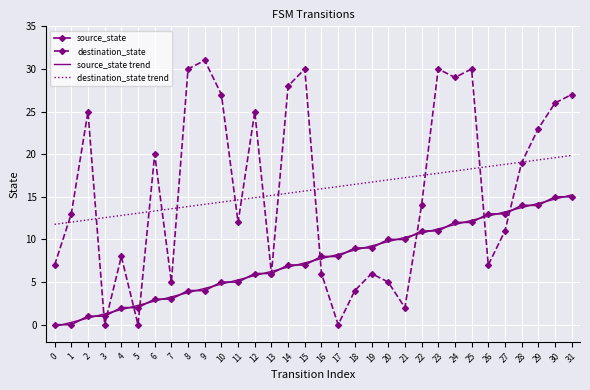

Reading left to right, what are all the values shown in this chart?

source_state: 0=0.0	1=0.0	2=1.0	3=1.0	4=2.0	5=2.0	6=3.0	7=3.0	8=4.0	9=4.0	10=5.0	11=5.0	12=6.0	13=6.0	14=7.0	15=7.0	16=8.0	17=8.0	18=9.0	19=9.0	20=10.0	21=10.0	22=11.0	23=11.0	24=12.0	25=12.0	26=13.0	27=13.0	28=14.0	29=14.0	30=15.0	31=15.0
destination_state: 0=7.0	1=13.0	2=25.0	3=0.0	4=8.0	5=0.0	6=20.0	7=5.0	8=30.0	9=31.0	10=27.0	11=12.0	12=25.0	13=6.0	14=28.0	15=30.0	16=6.0	17=0.0	18=4.0	19=6.0	20=5.0	21=2.0	22=14.0	23=30.0	24=29.0	25=30.0	26=7.0	27=11.0	28=19.0	29=23.0	30=26.0	31=27.0
source_state trend: 0=-0.2	1=0.3	2=0.8	3=1.3	4=1.8	5=2.3	6=2.8	7=3.3	8=3.8	9=4.3	10=4.8	11=5.3	12=5.8	13=6.3	14=6.8	15=7.3	16=7.7	17=8.2	18=8.7	19=9.2	20=9.7	21=10.2	22=10.7	23=11.2	24=11.7	25=12.2	26=12.7	27=13.2	28=13.7	29=14.2	30=14.7	31=15.2
destination_state trend: 0=11.8	1=12.0	2=12.3	3=12.6	4=12.8	5=13.1	6=13.3	7=13.6	8=13.9	9=14.1	10=14.4	11=14.6	12=14.9	13=15.2	14=15.4	15=15.7	16=15.9	17=16.2	18=16.5	19=16.7	20=17.0	21=17.2	22=17.5	23=17.8	24=18.0	25=18.3	26=18.5	27=18.8	28=19.1	29=19.3	30=19.6	31=19.9